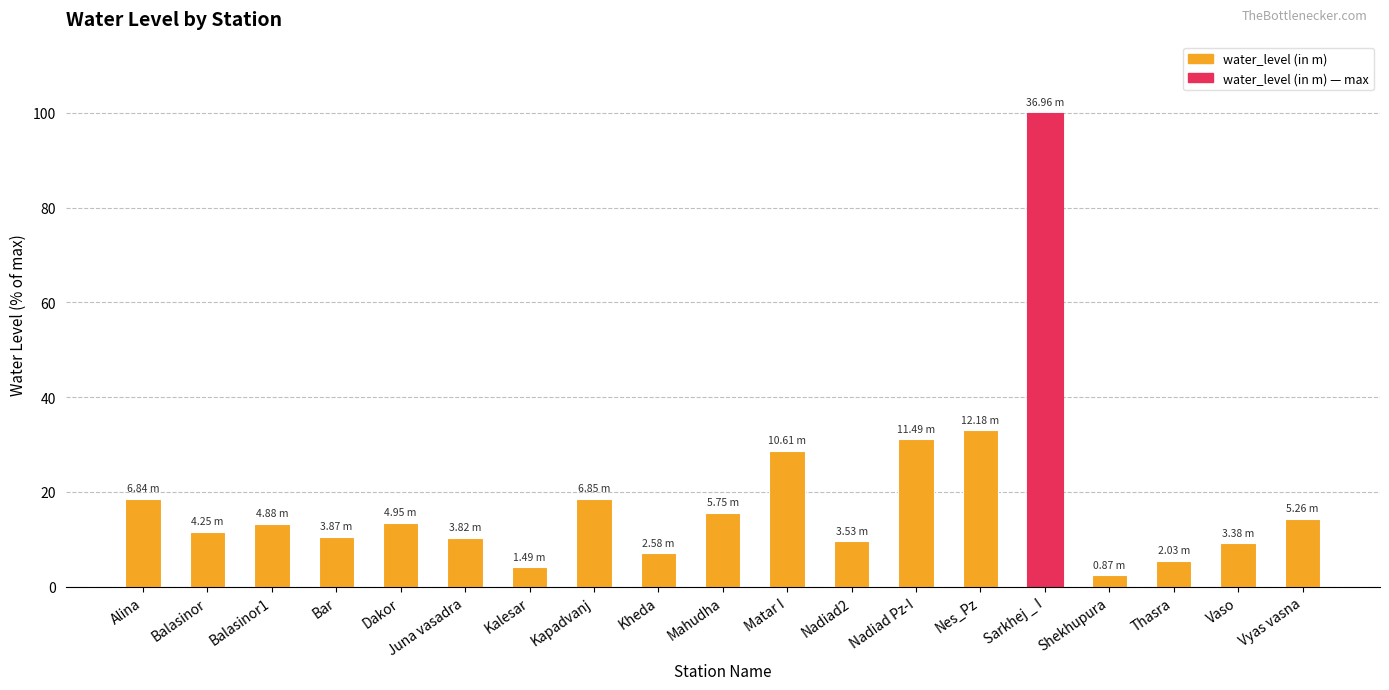

At which label does the data first exceed 13?

Alina